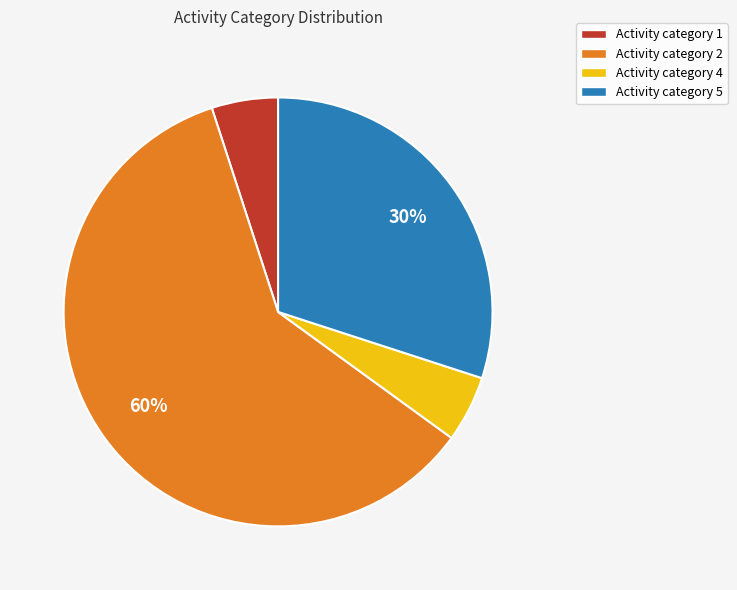

To the nearest percent, what portion does Activity category 2 represent?

60%